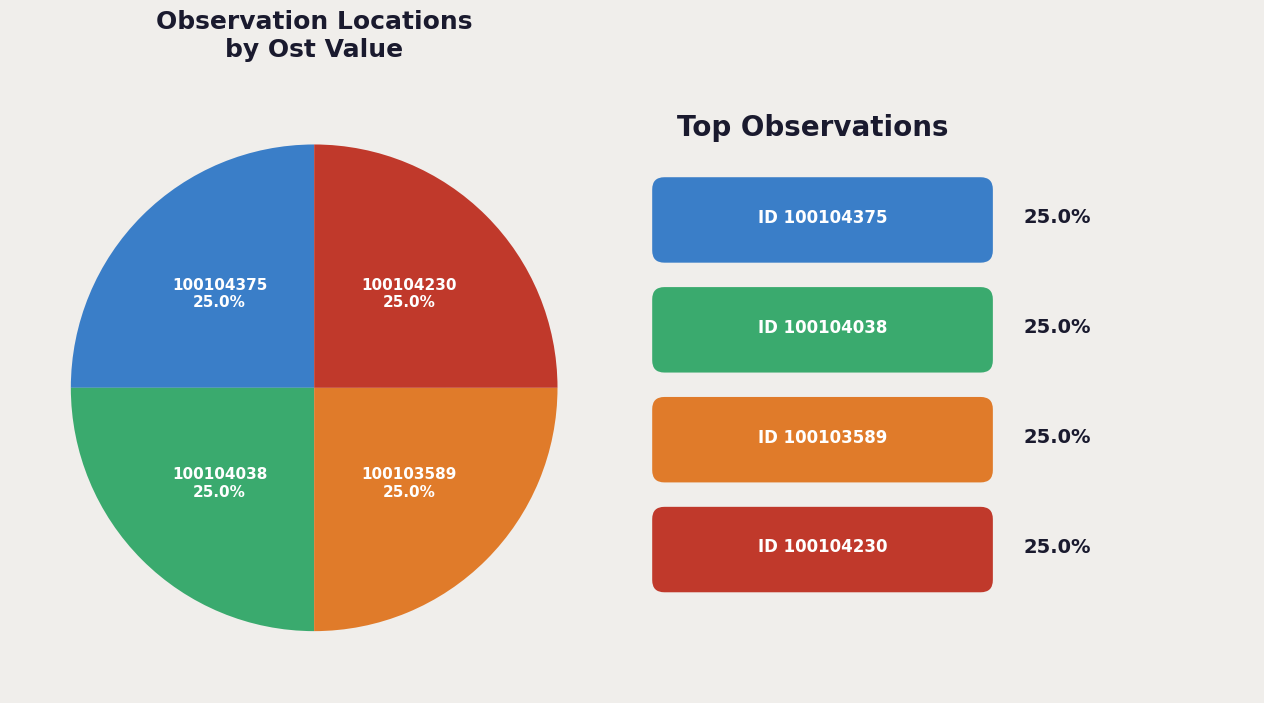

How much of the chart is everything except 100104038?

75.0%